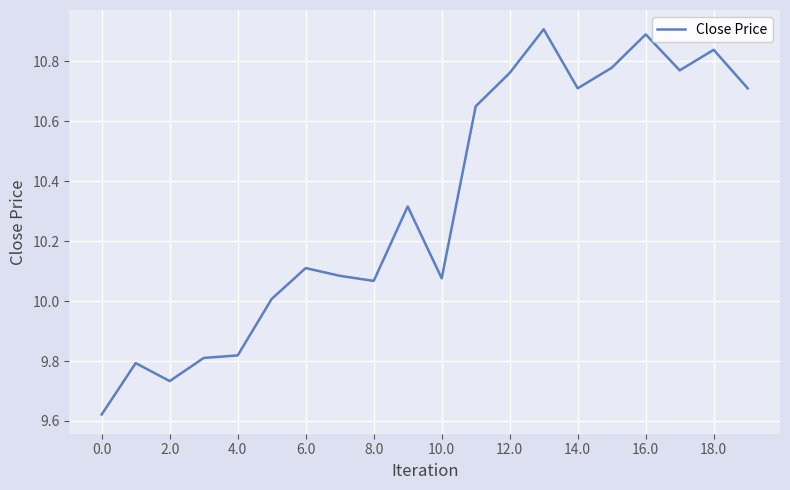

What is the greatest value displayed?

10.9